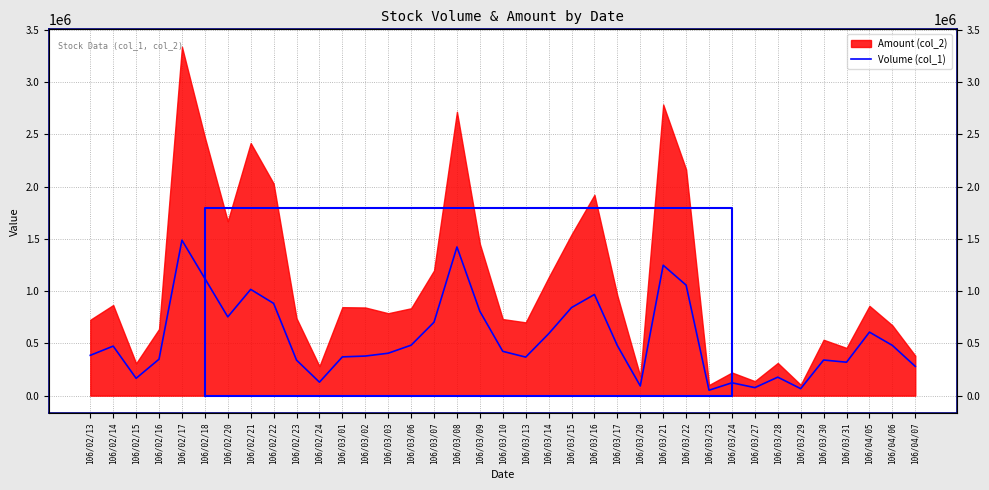

Between 106/04/07 and 106/03/02, which is larger?

106/03/02